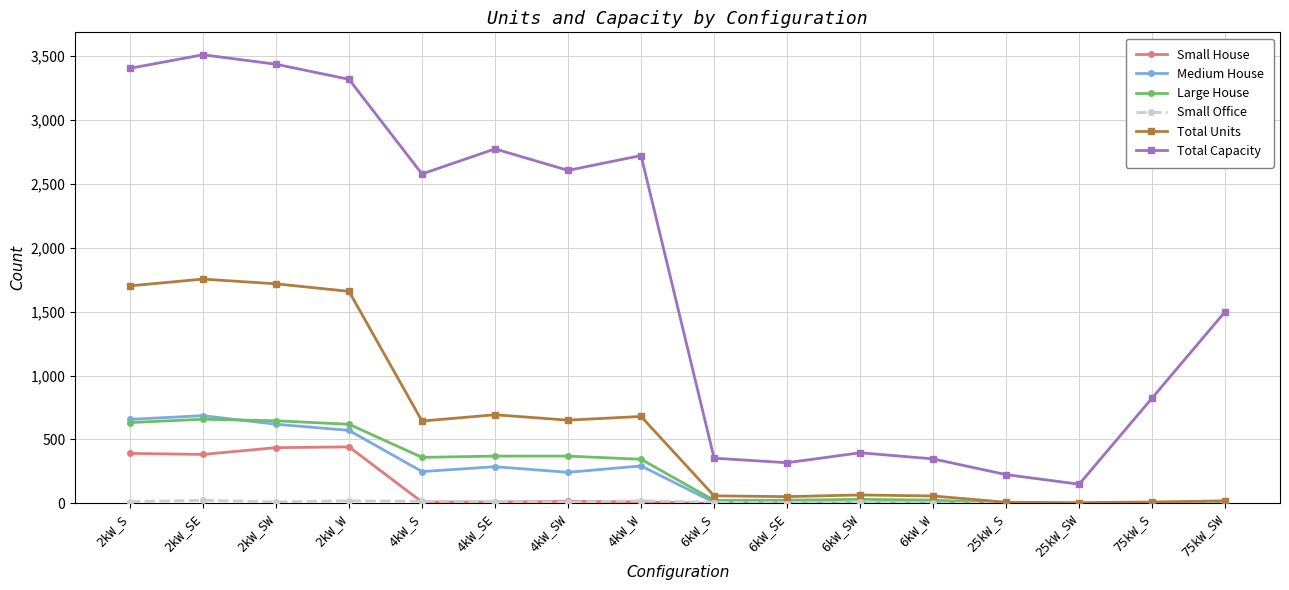

Count the number of categories in the chart.

16